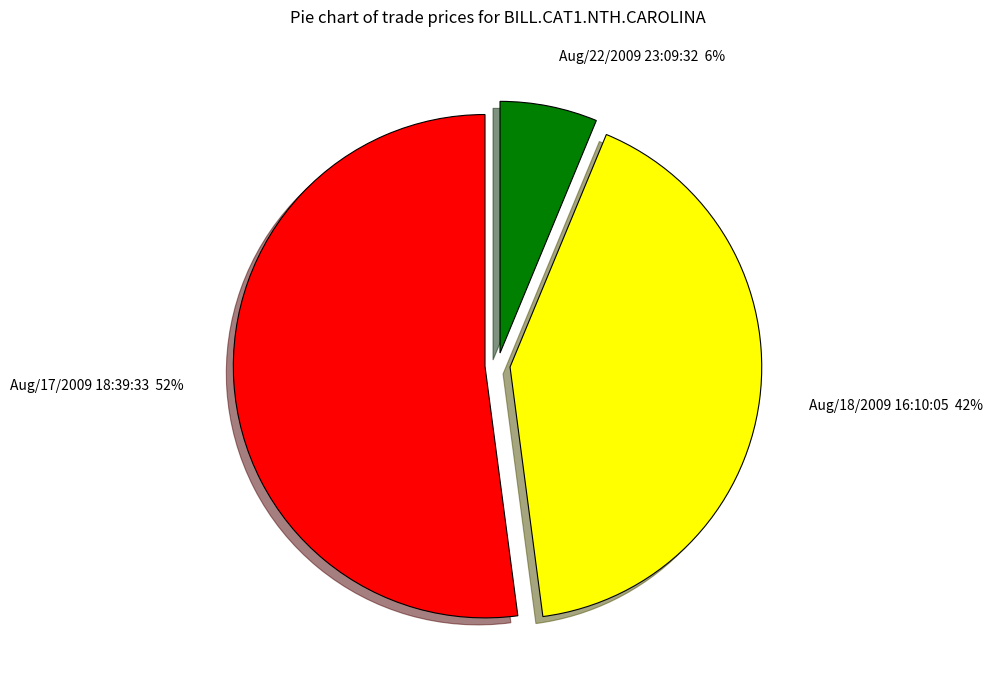

How many segments does this pie chart have?

3